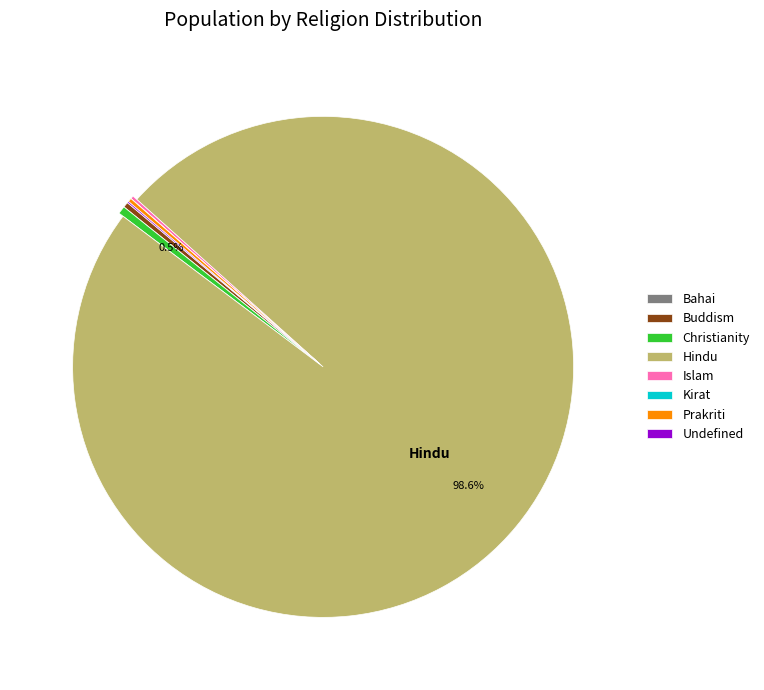

What is the majority slice?

Hindu